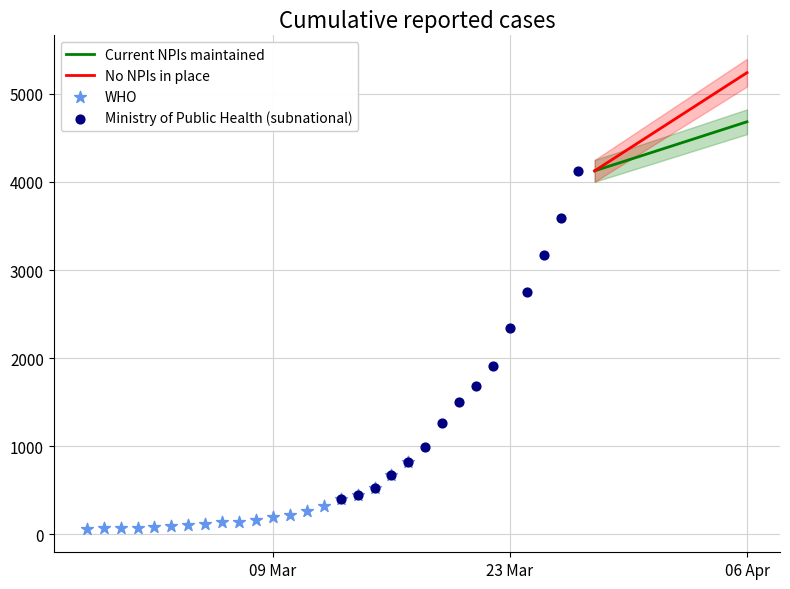

What is the ratio of the value at 2020-03-10 to the value at 2020-03-02?

2.6